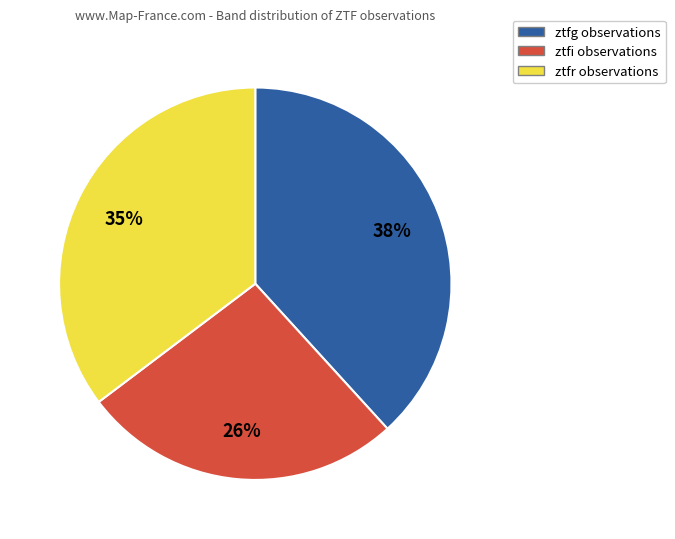

Do ztfi and ztfr together represent more than half of the pie?

Yes